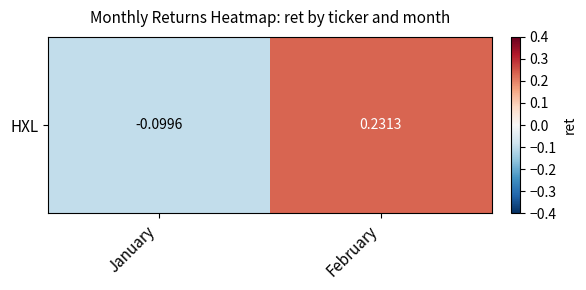

True or false: the data shows 0.2 at February.

True